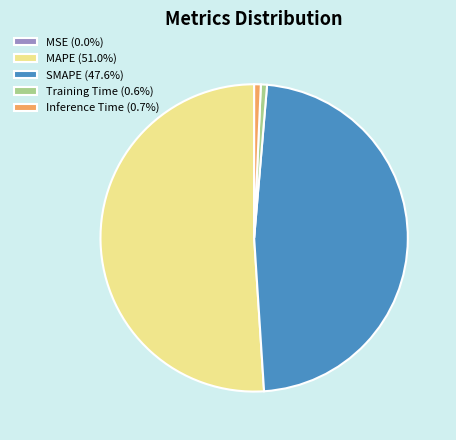

Is the sum of MAPE (51.0%) and Inference Time (0.7%) greater than half?

Yes